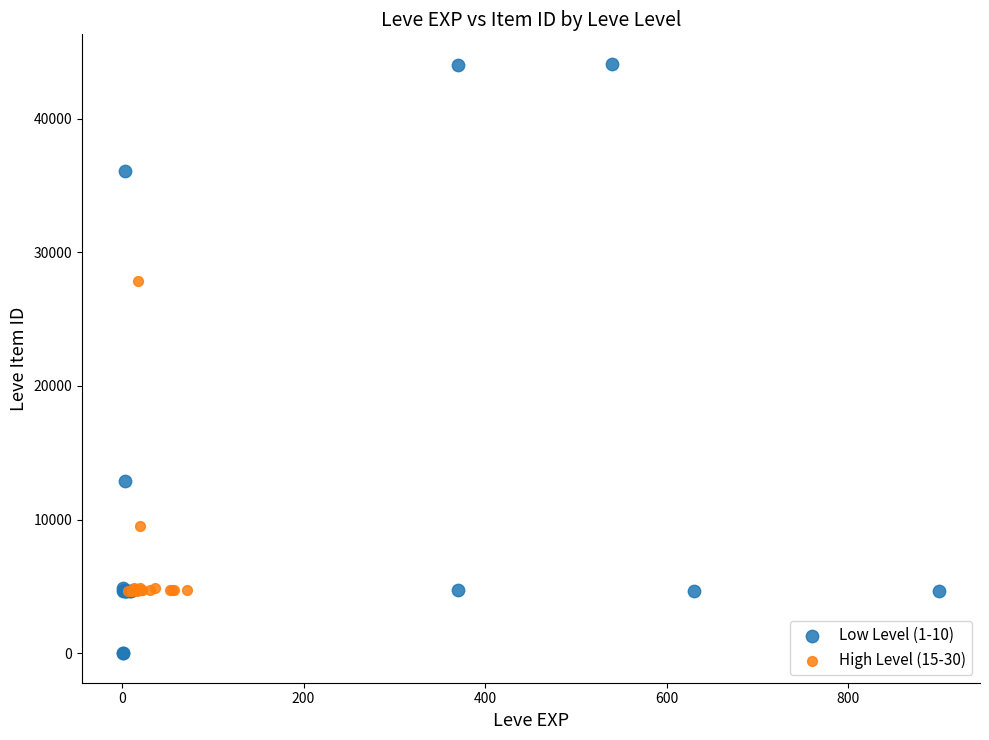

Which series has the widest spread of Y values?

Low Level (1-10)